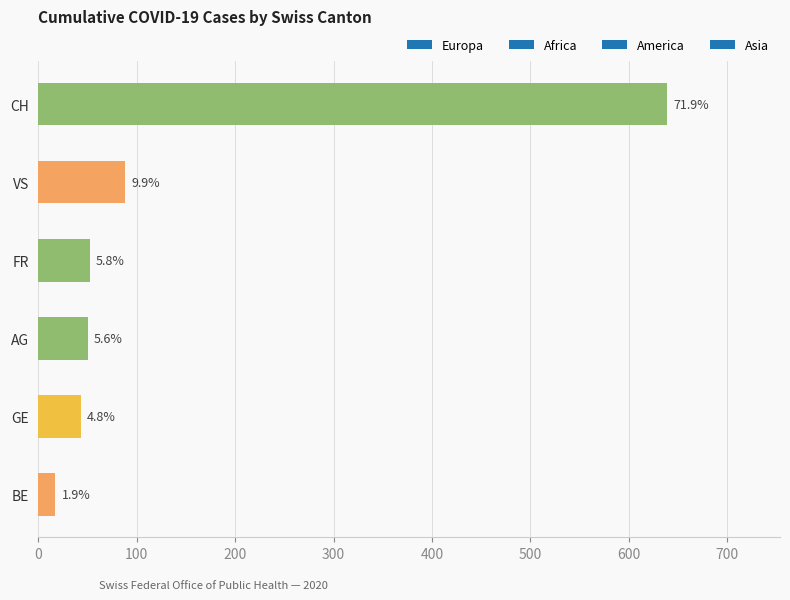

Are the bars grouped side by side (vs. stacked)?

No